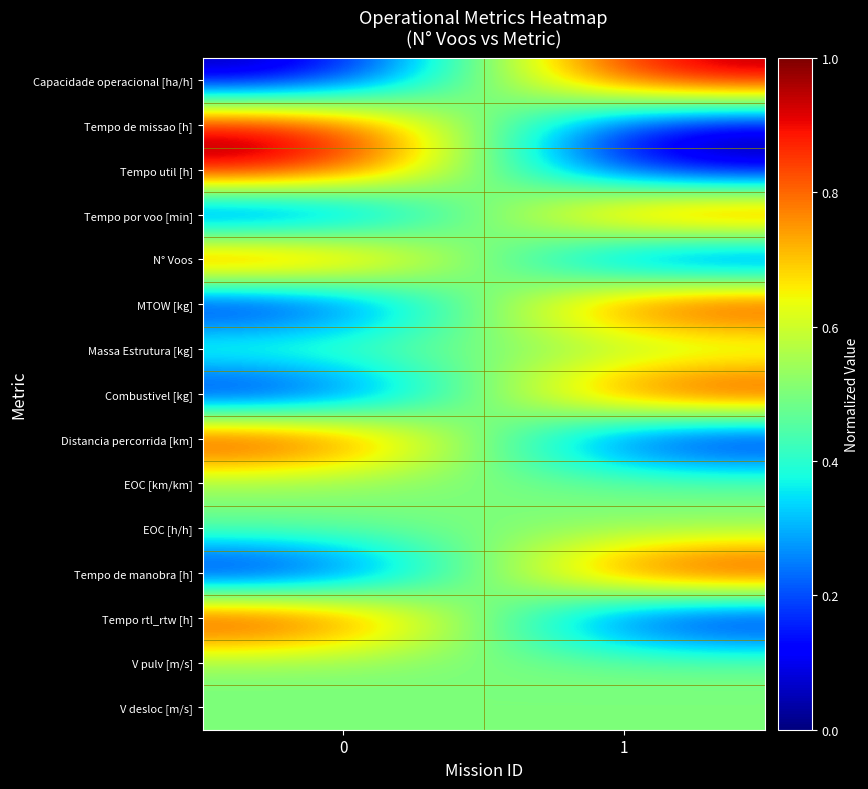

Reading left to right, transcribe all the data shown in this chart.

Capacidade operacional [ha/h]: 0=0.0	1=1.0
Tempo de missao [h]: 0=1.0	1=0.0
Tempo util [h]: 0=1.0	1=0.0
Tempo por voo [min]: 0=0.0	1=1.0
N° Voos: 0=1.0	1=0.0
MTOW [kg]: 0=0.0	1=1.0
Massa Estrutura [kg]: 0=0.5	1=0.5
Combustivel [kg]: 0=0.0	1=1.0
Distancia percorrida [km]: 0=1.0	1=0.0
EOC [km/km]: 0=0.5	1=0.5
EOC [h/h]: 0=0.5	1=0.5
Tempo de manobra [h]: 0=0.0	1=1.0
Tempo rtl_rtw [h]: 0=1.0	1=0.0
V pulv [m/s]: 0=0.5	1=0.5
V desloc [m/s]: 0=0.5	1=0.5